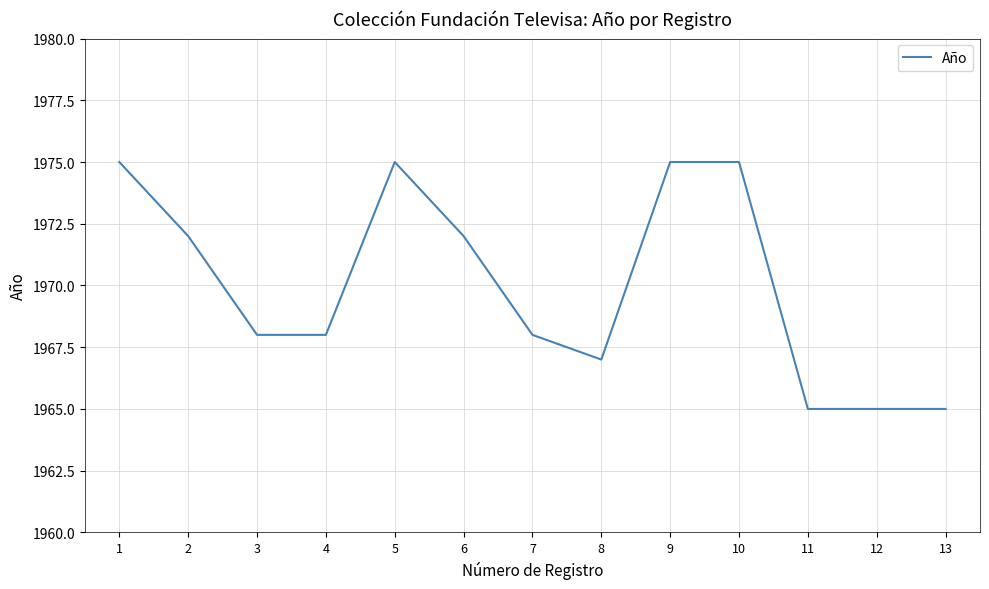

What is the difference between the maximum and second lowest values?

10